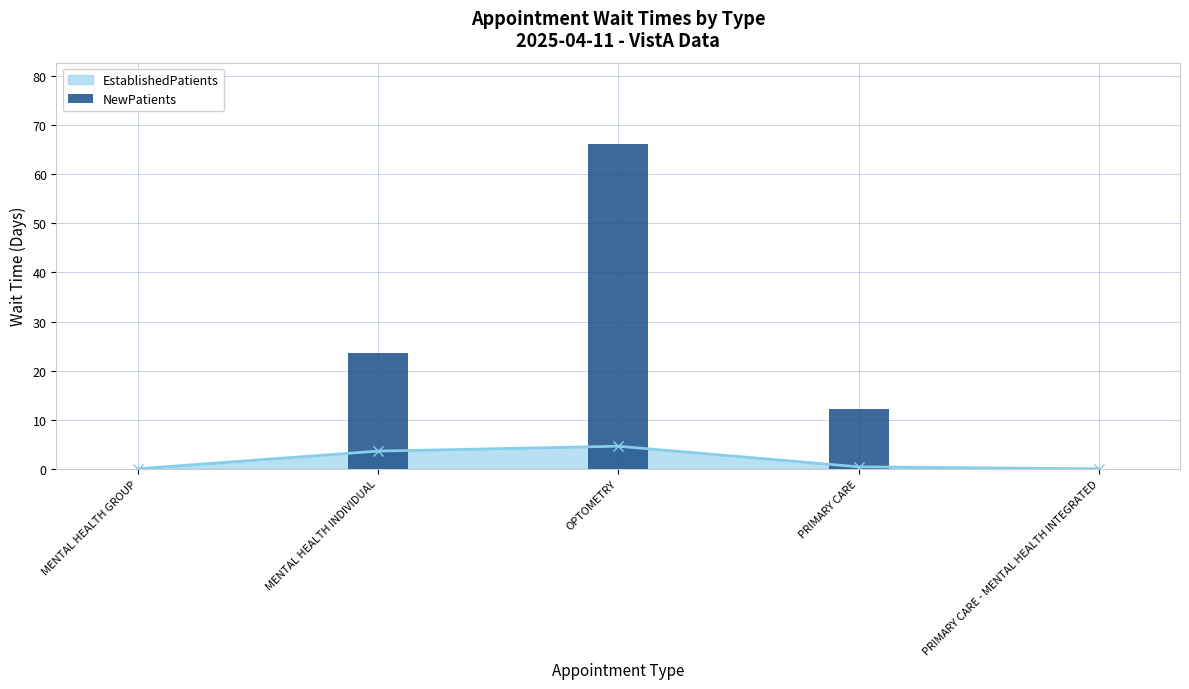

True or false: EstablishedPatients has more than 1 interior local peaks.

False